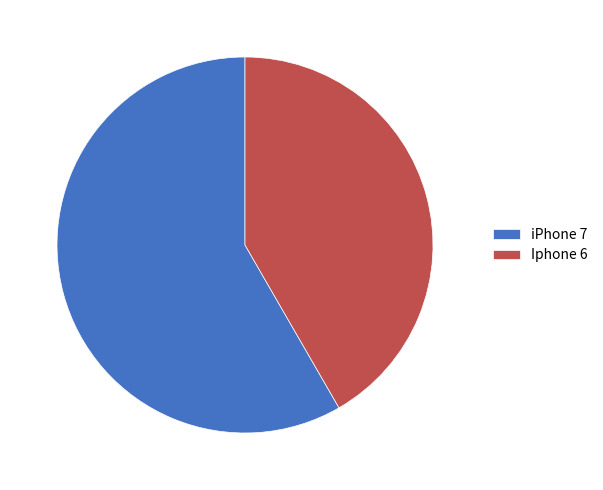

Which category accounts for the majority?

iPhone 7